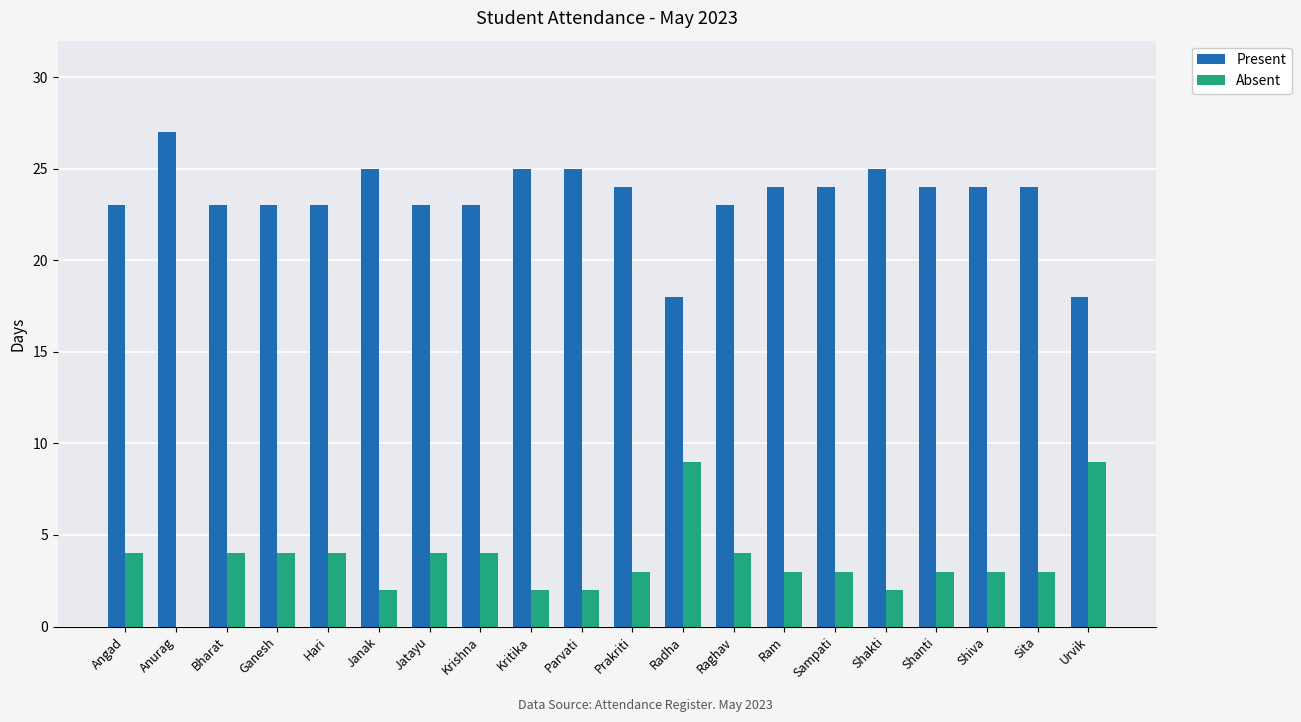

How many groups of bars are there?

20